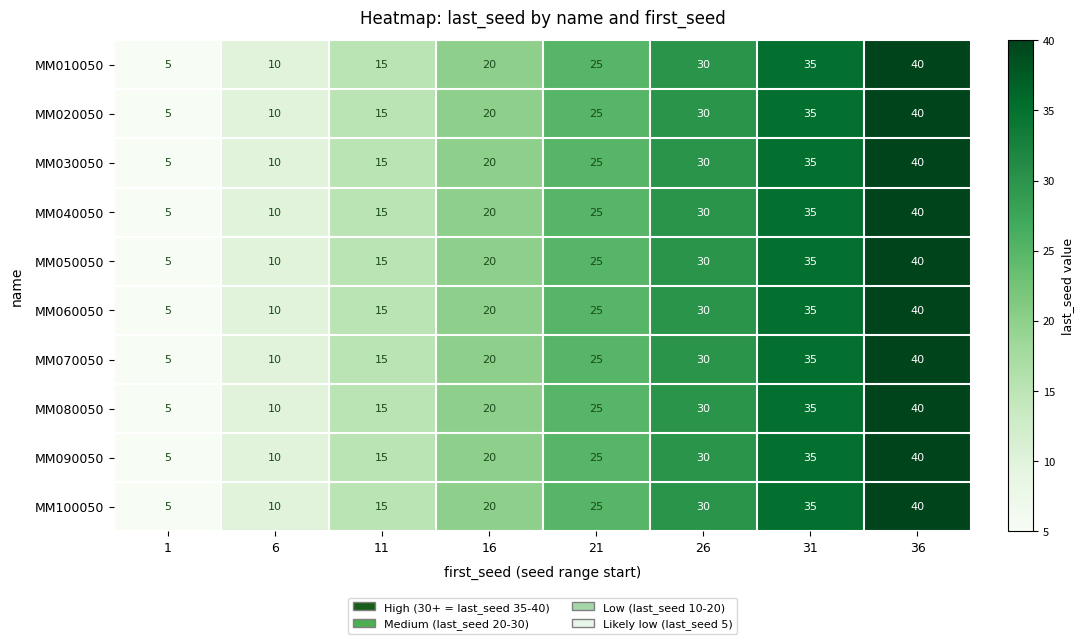

List the labels in order of MM010050 value, smallest first.

1, 6, 11, 16, 21, 26, 31, 36